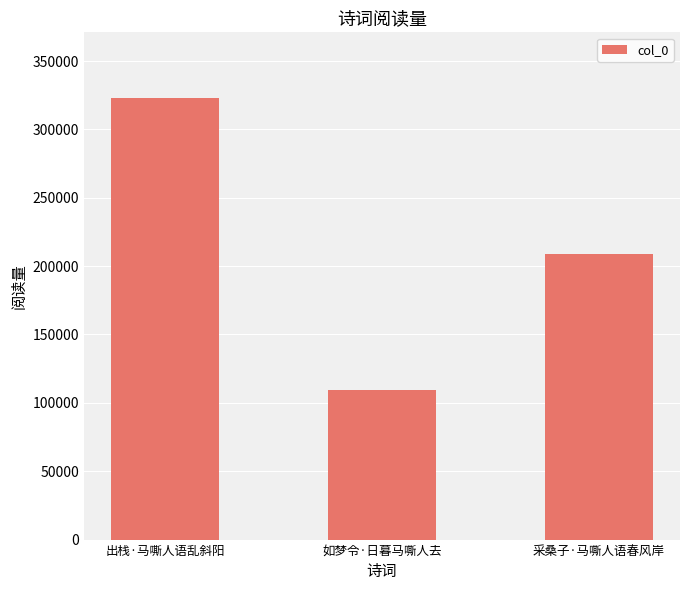

What is the sum of all values?

641127